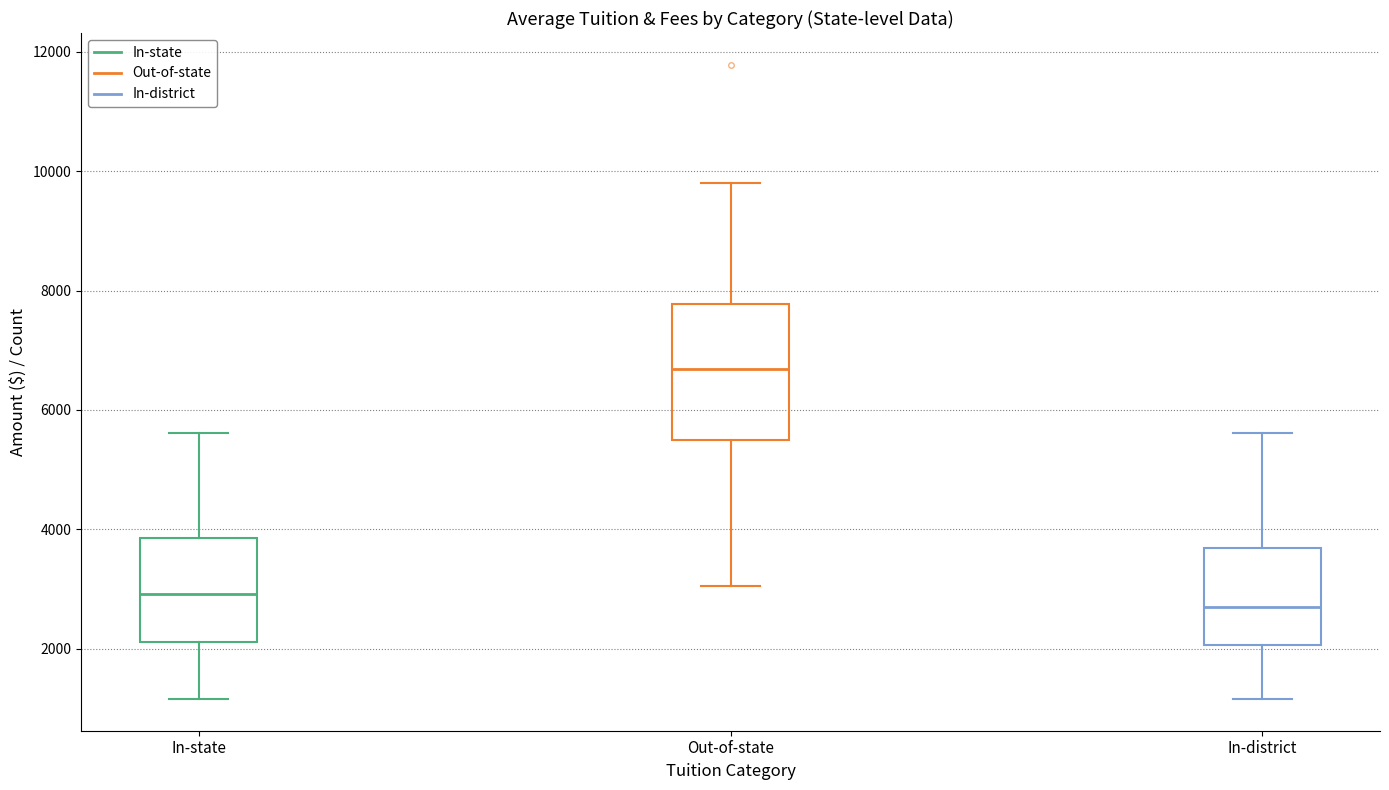

Reading left to right, transcribe this box plot: for each box, give where its median line is, the range the box spans, and where its two whiskers end, as read against the y-axis. The values are not printed on the chart, so give them approximately, as read against the axis.

In-state: median 3000, box 2200 to 3800, whiskers 1200 to 5600
Out-of-state: median 6600, box 5400 to 7800, whiskers 3000 to 9800
In-district: median 2800, box 2000 to 3600, whiskers 1200 to 5600